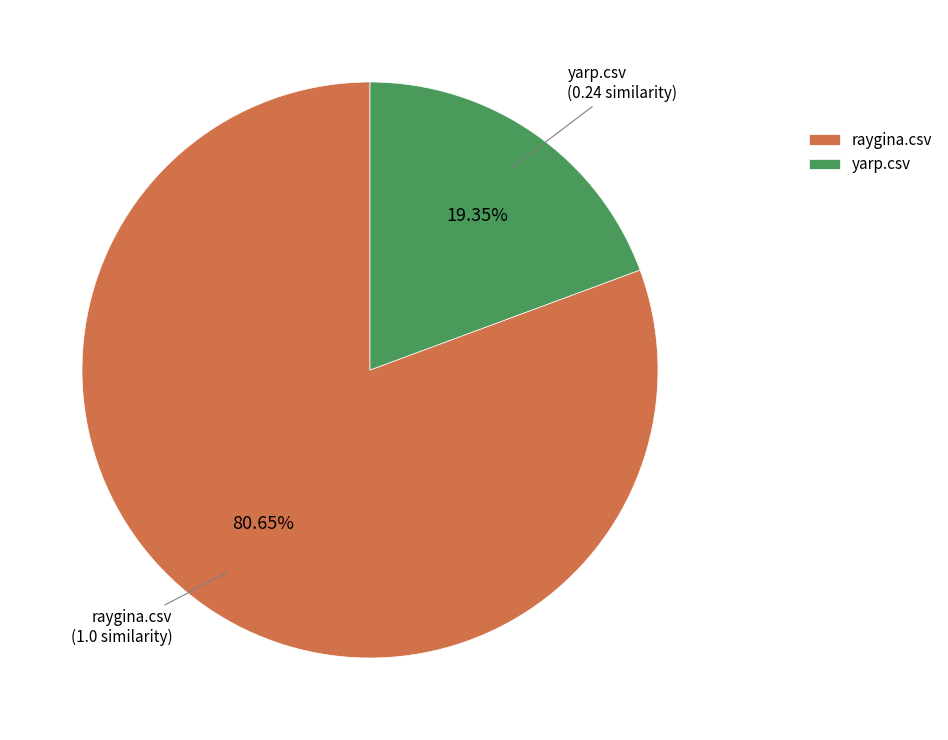

To the nearest percent, what is the average slice percentage?

50%